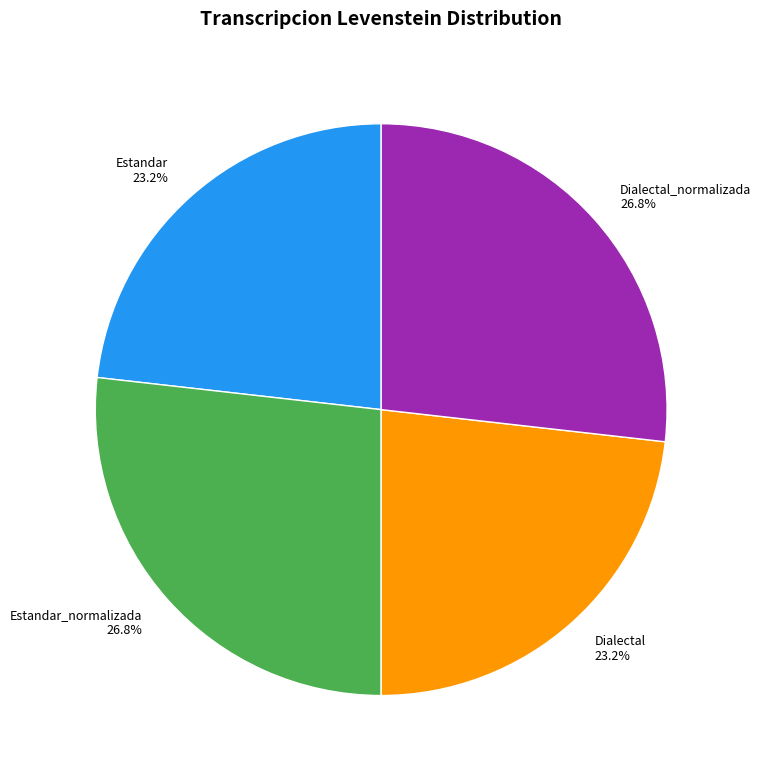

Is Estandar_normalizada the majority of the pie?

No